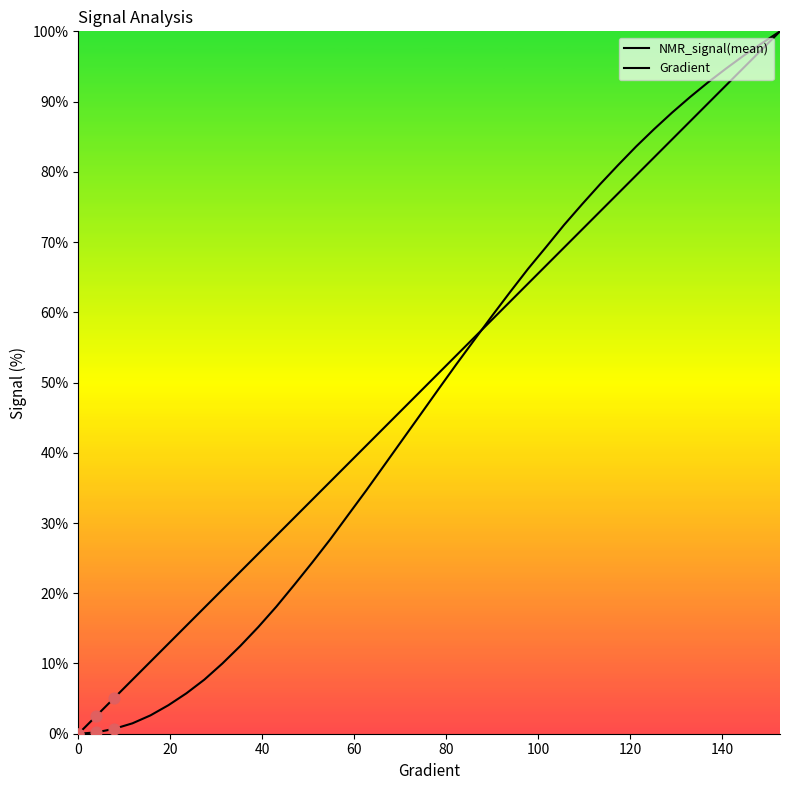

Which series reaches the minimum Y coordinate?

NMR_signal(mean)